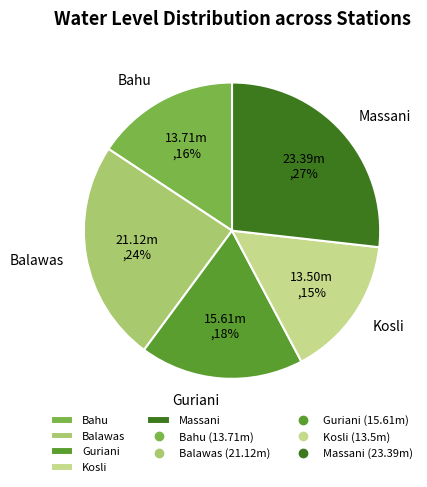

To the nearest percent, what is the average slice percentage?

20%